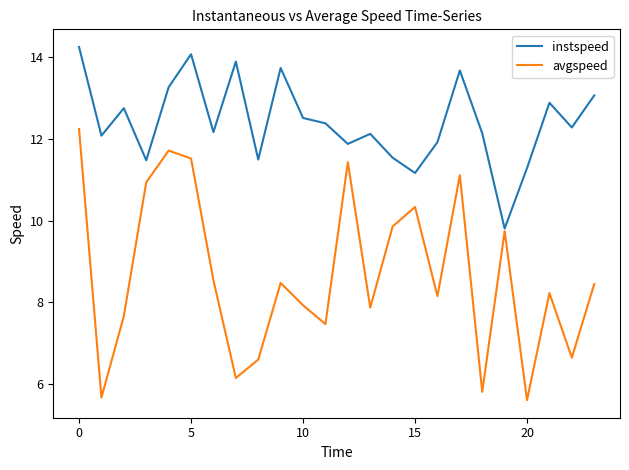

List the series in order of their peak value, highest first.

instspeed, avgspeed